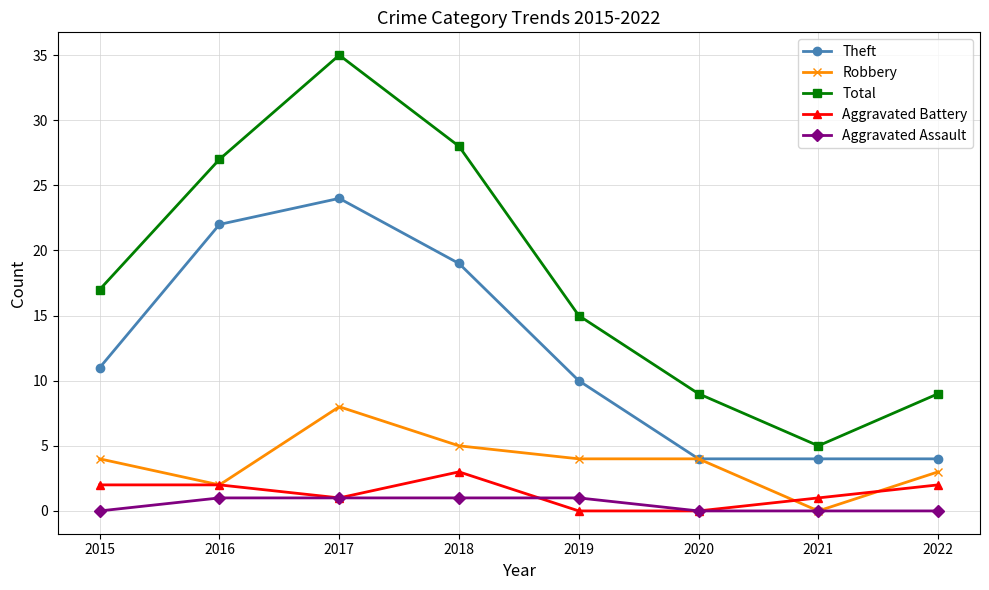

What is the total value across all series at 2019?

30